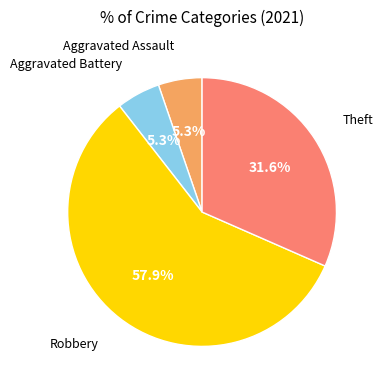

Is there a majority slice in this chart?

Yes